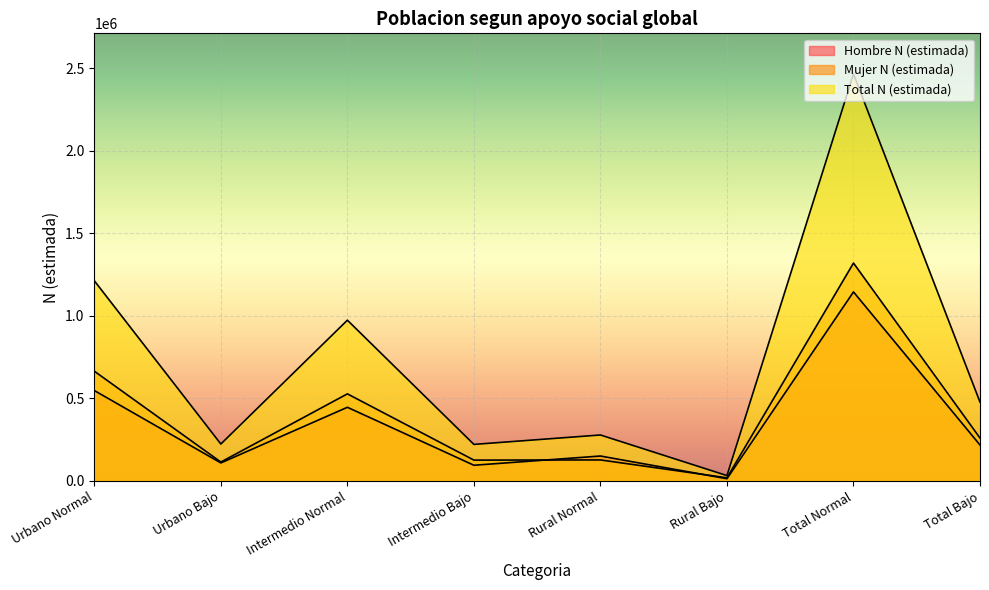

At which label does Hombre N (estimada) reach its peak?

Total Normal